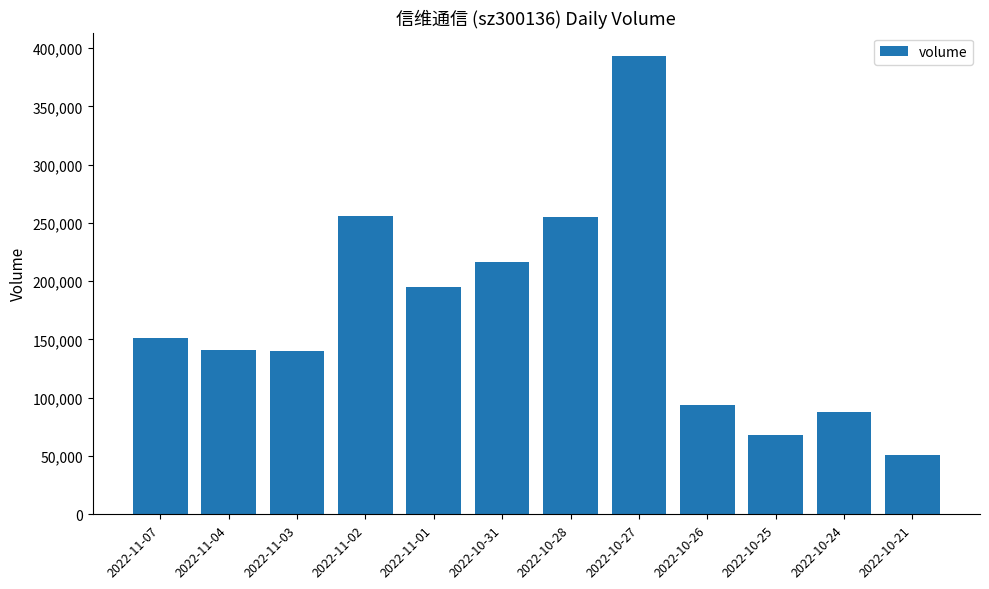

At which category does the chart reach its peak across all series?

2022-10-27